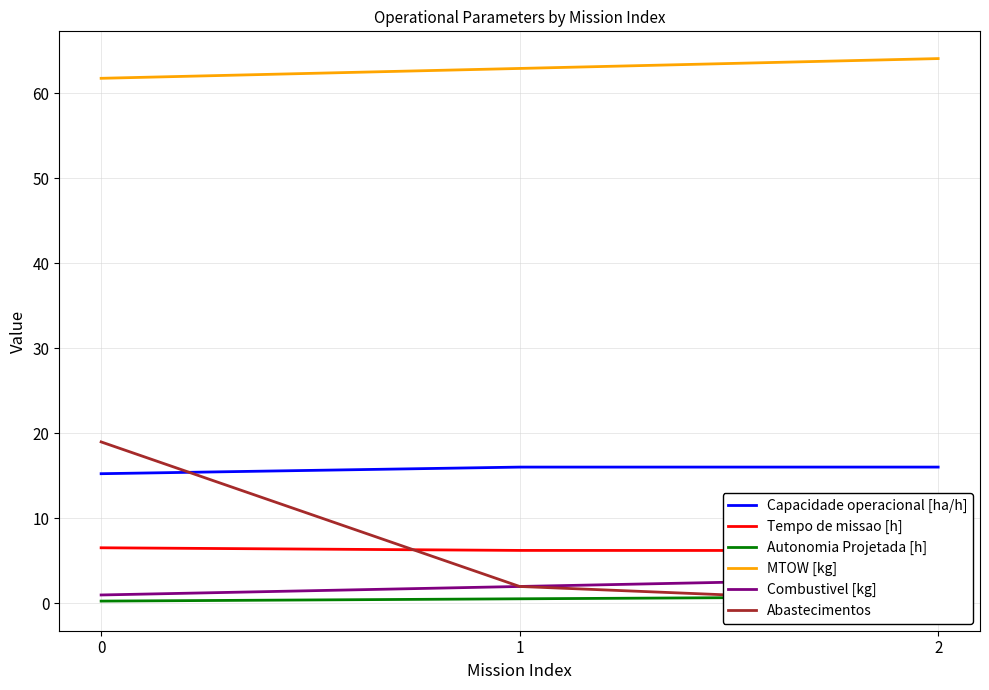

What is the sum of all Capacidade operacional [ha/h] values?

47.3